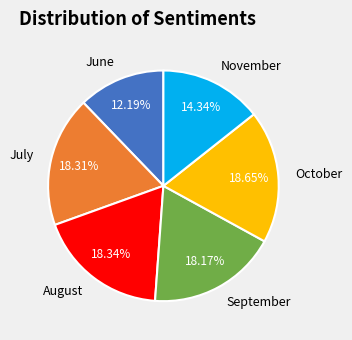

What is the ratio of the value at September to the value at November?

1.3